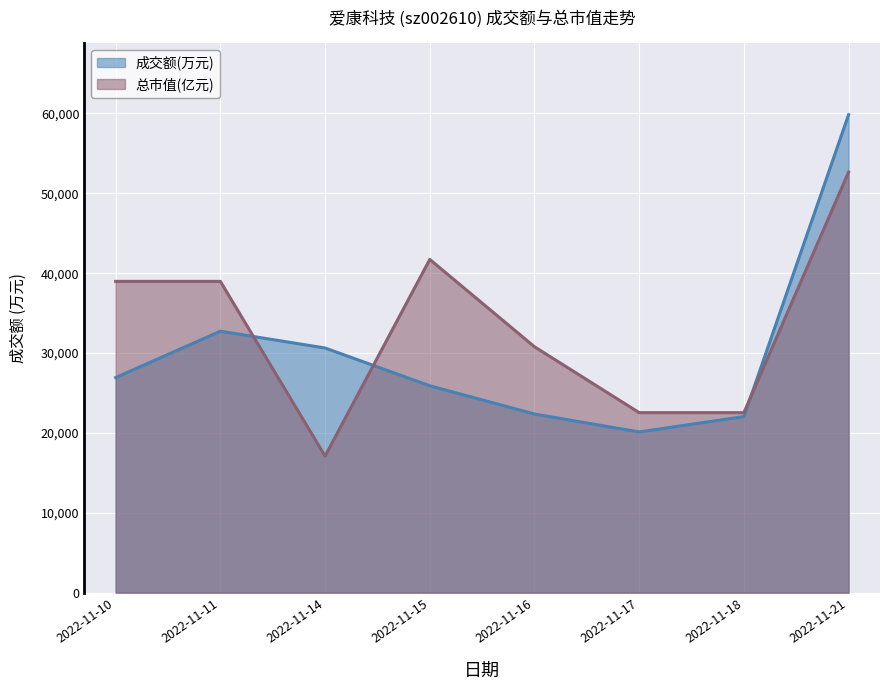

Rank the series by their maximum value, from lowest to highest.

总市值(亿元), 成交额(万元)